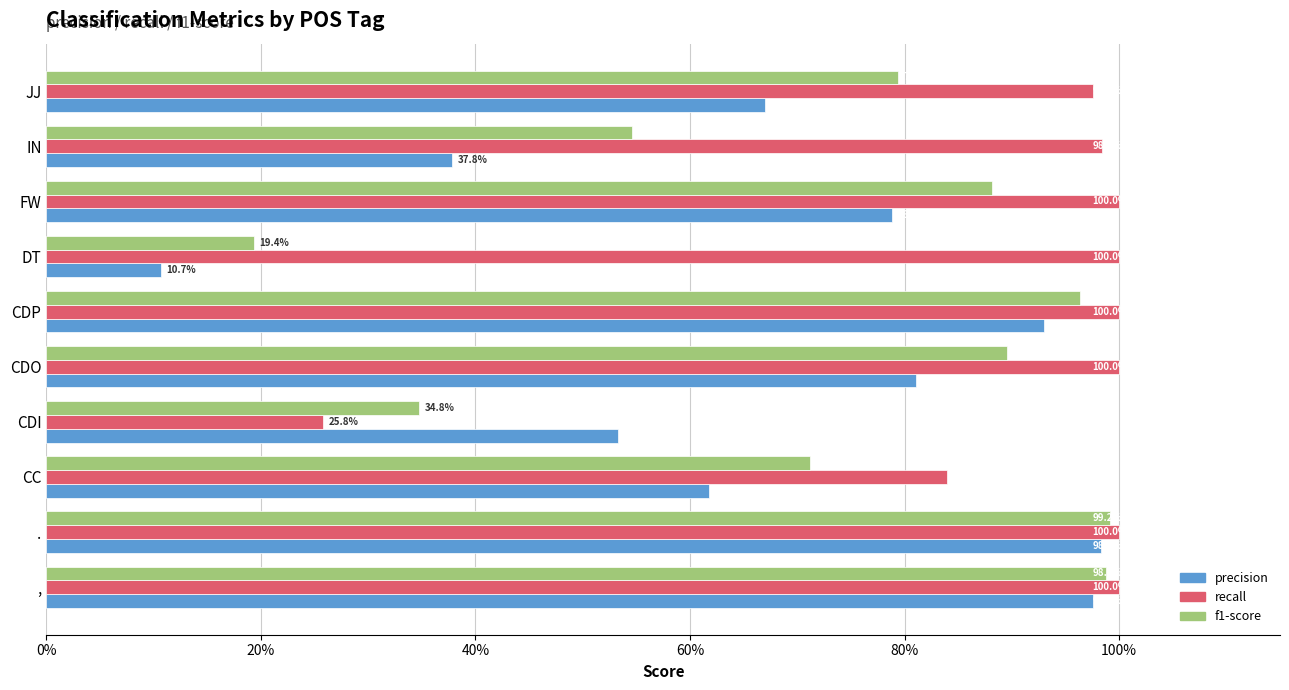

What is the difference between the maximum and minimum values in the precision series?

0.9